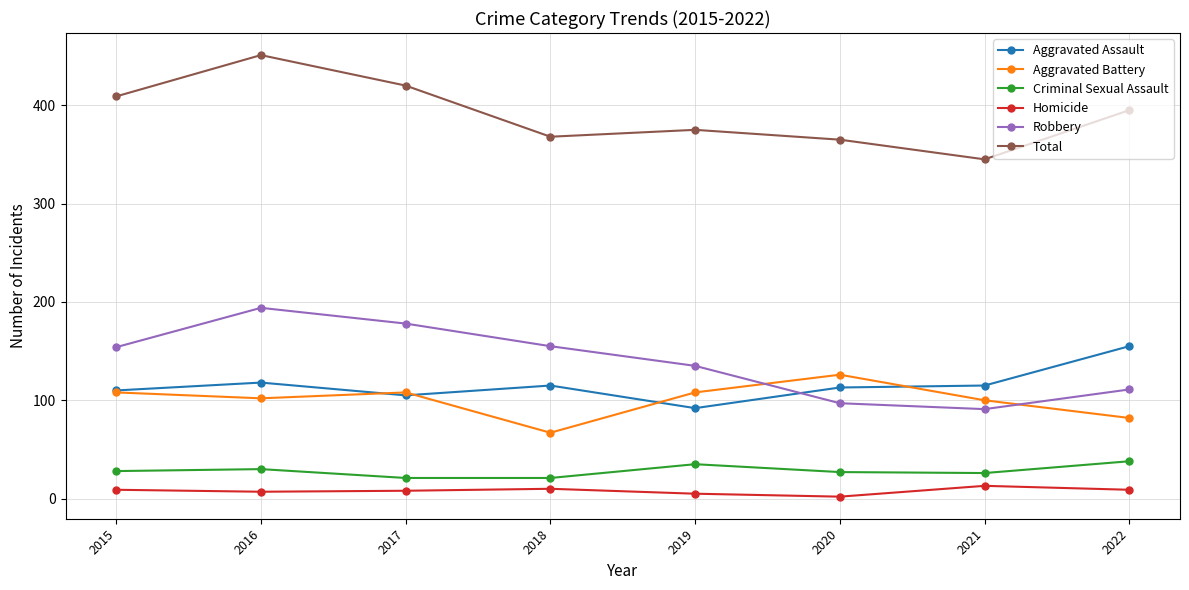

What is the highest value of the Aggravated Battery series?

126